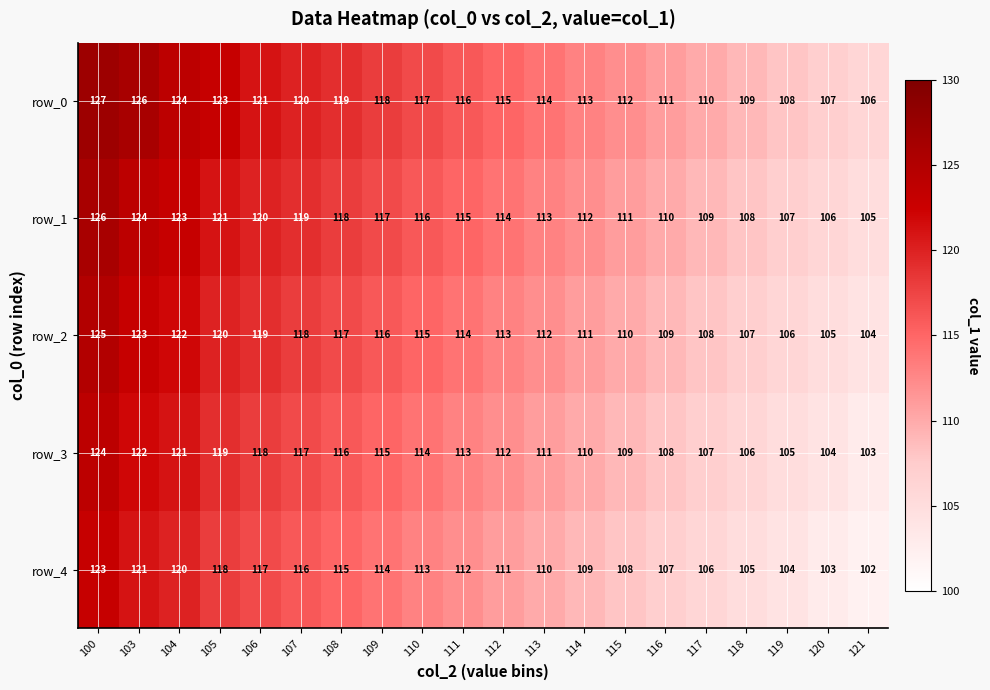

At which label does row_0 first exceed 116?

100